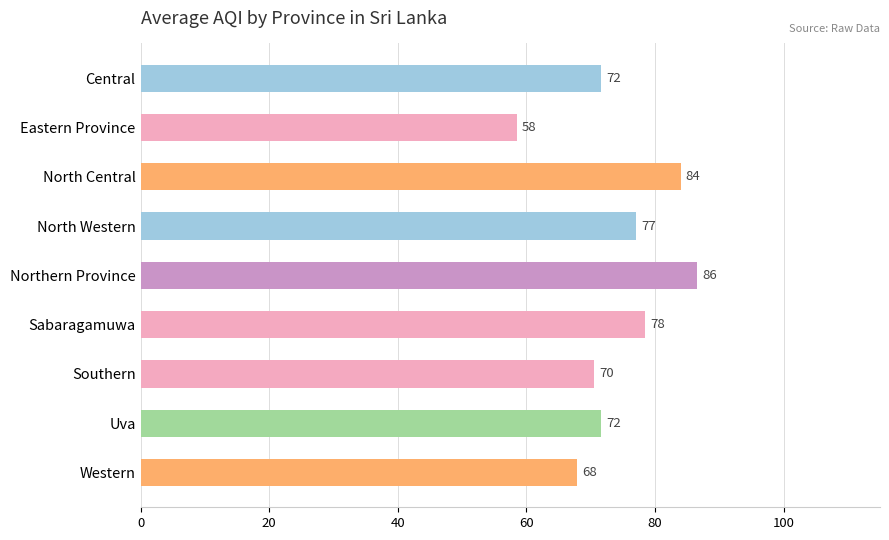

How many data points are less than 71?

3